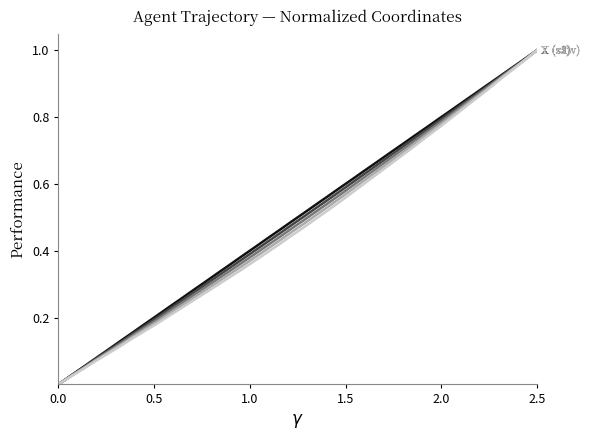

Does the chart display data point markers on the line(s)?

No